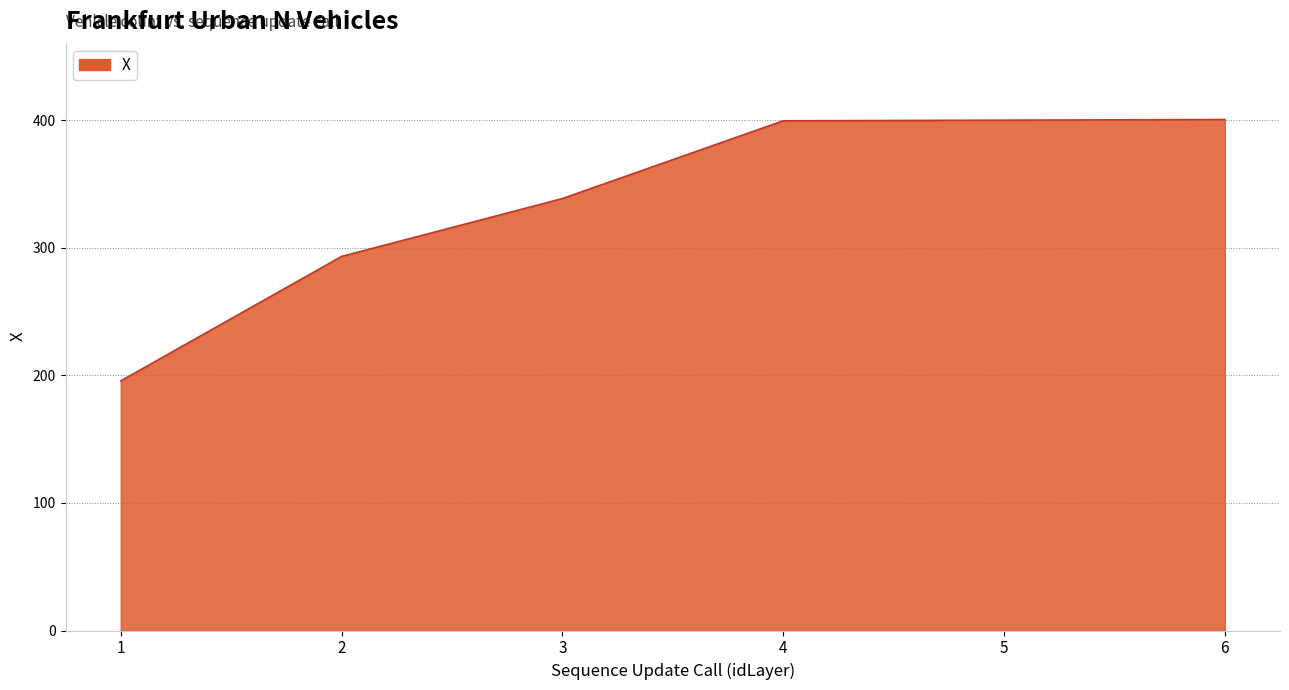

The value at 5 is 400.2. True or false?

True